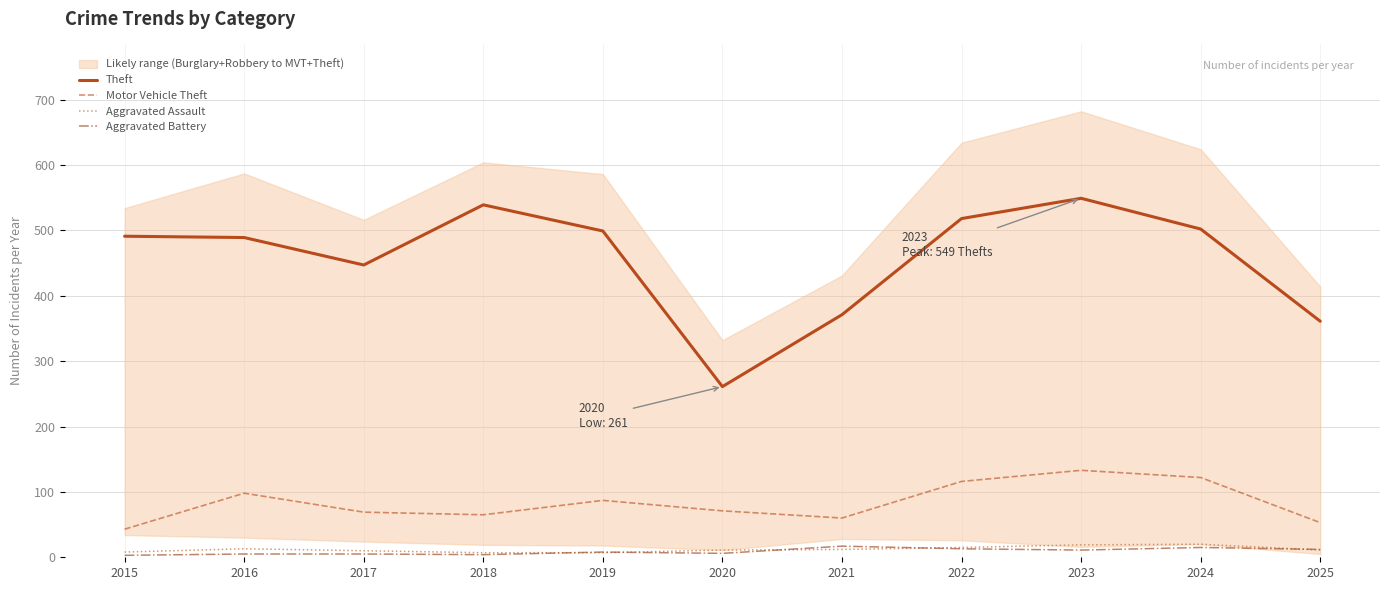

What is the value of the Aggravated Battery point at the 9th from the left?

11